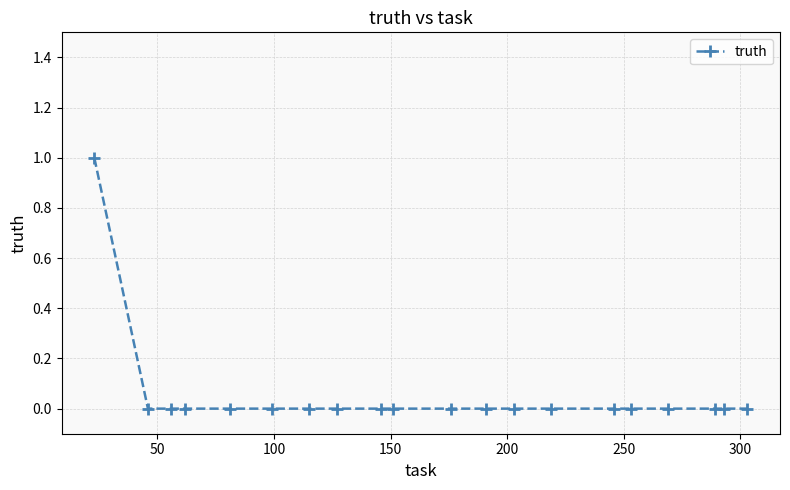

Count the number of data series in this chart.

1